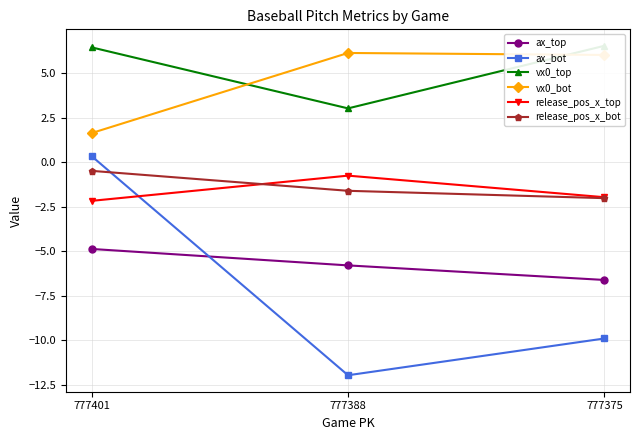

What is the sum of the release_pos_x_bot values at 777388 and 777401?

-2.1